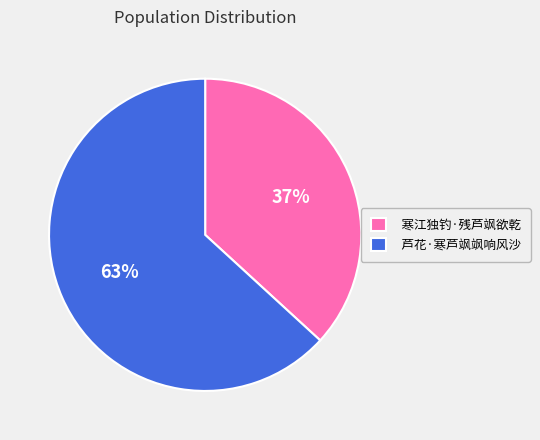

To the nearest percent, what is the difference between the 寒江独钓·残芦飒欲乾 and 芦花·寒芦飒飒响风沙 slice percentages?

26%